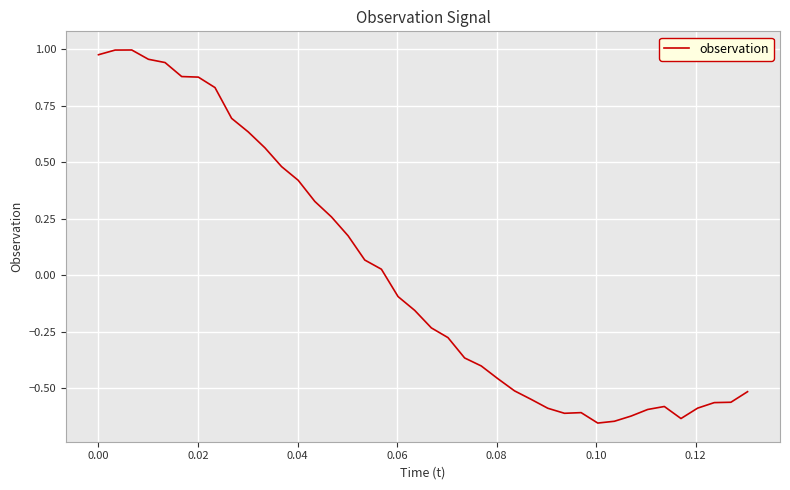

Does the chart display data point markers on the line(s)?

No